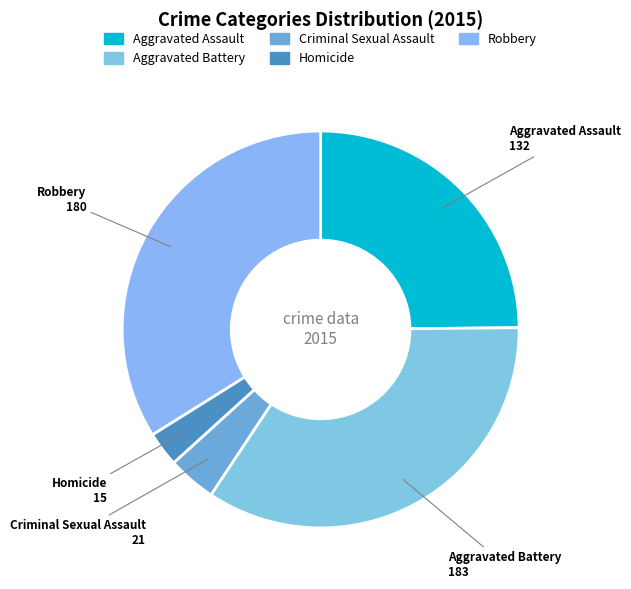

Combined, do Homicide and Robbery account for over 50%?

No